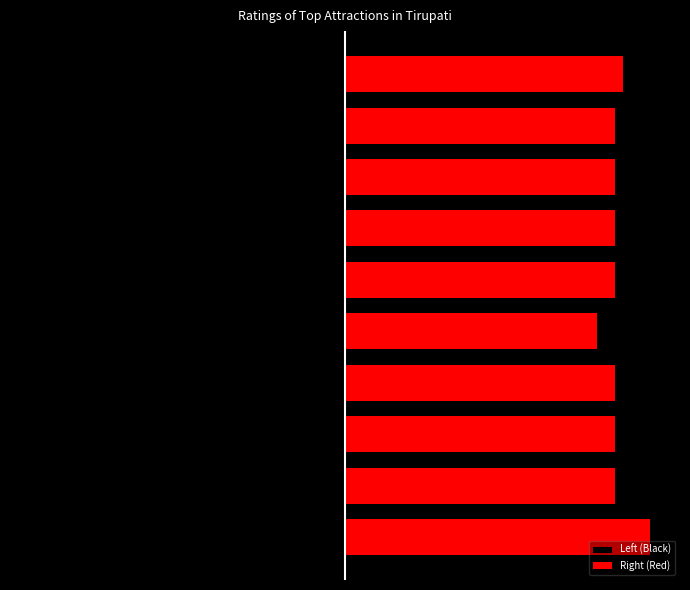

The Left (Black) series shows -1.9 at 3. True or false?

False